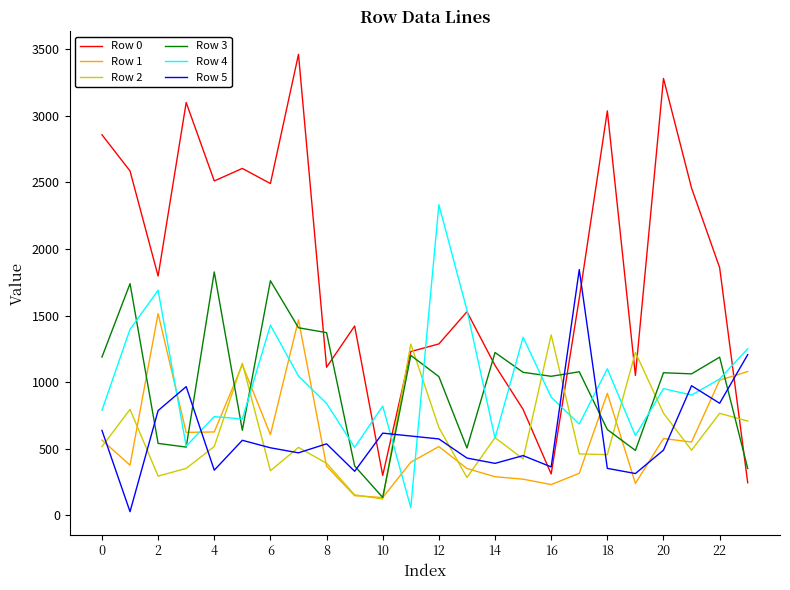

Which series has the largest total across all categories?

Row 0